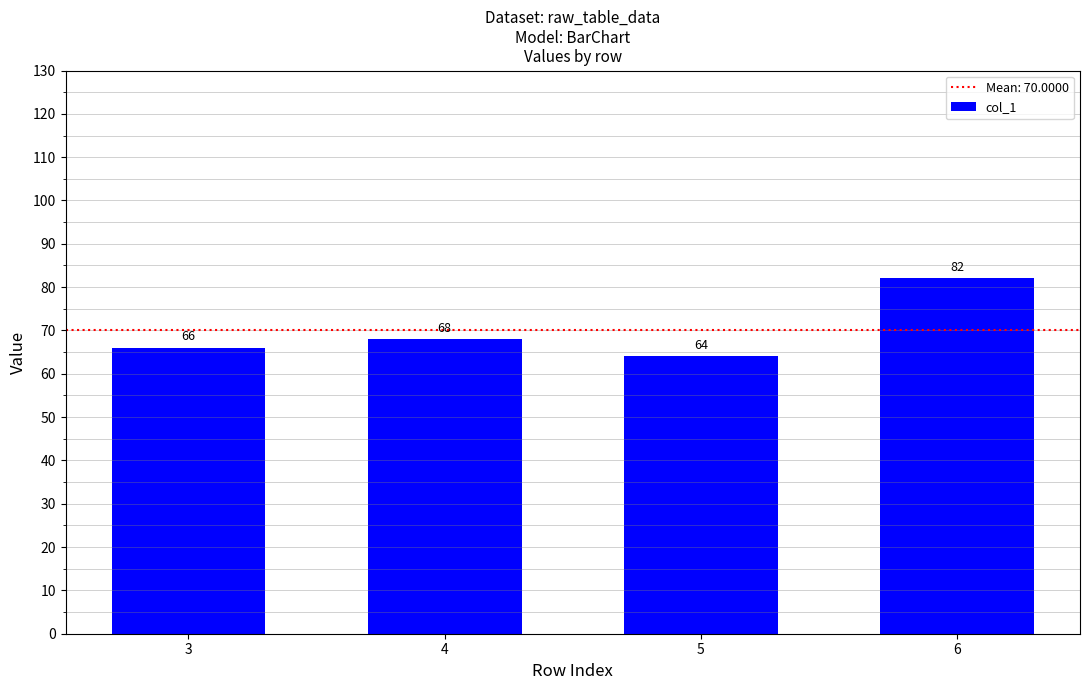

Is it true that the value at 6 is 115?

False